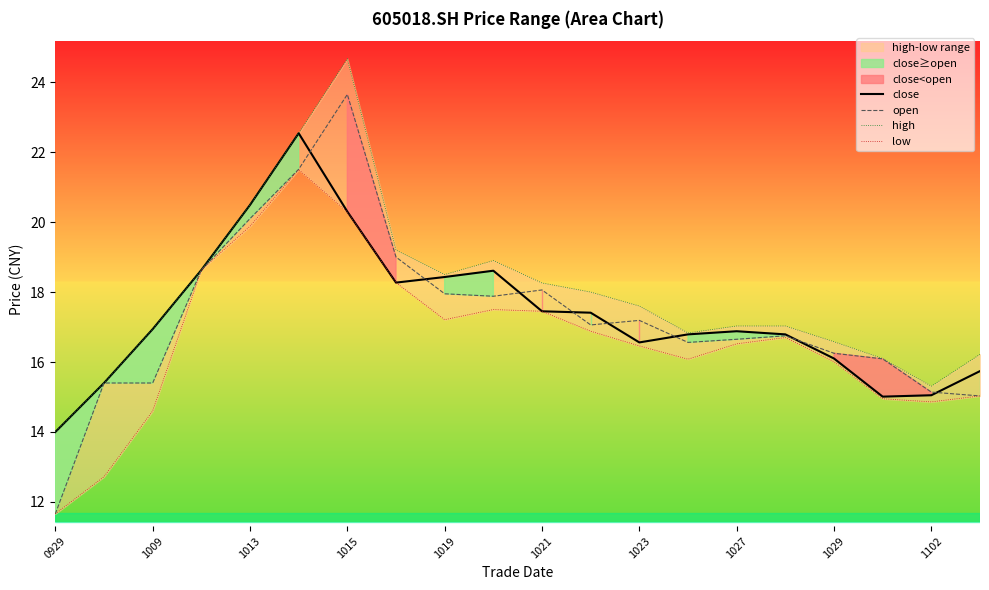

True or false: low has more than 2 points higher than both neighbors.

True